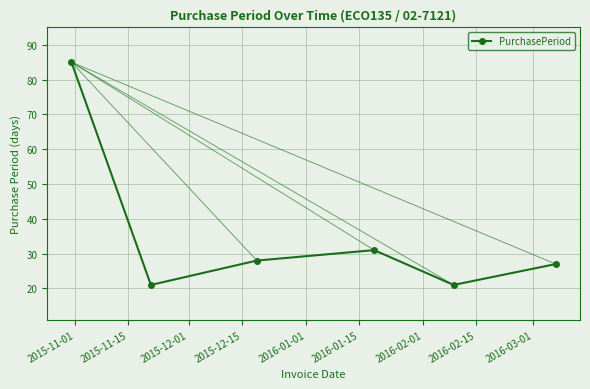

How many interior local valleys (lower than both neighbors) does the data have?

2